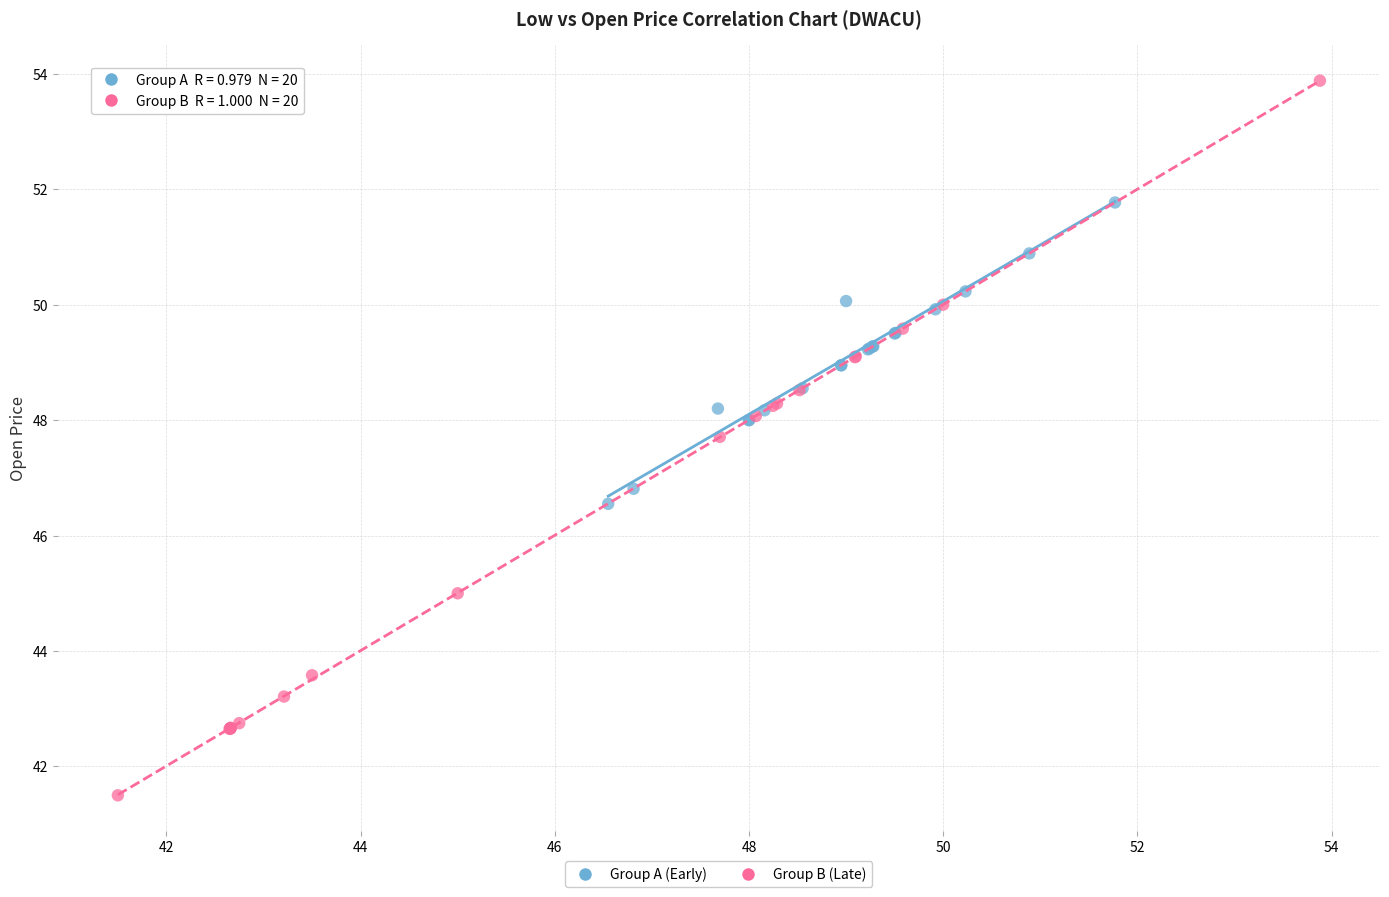

What are all the series names shown in the legend?

Group A (Early), Group B (Late)